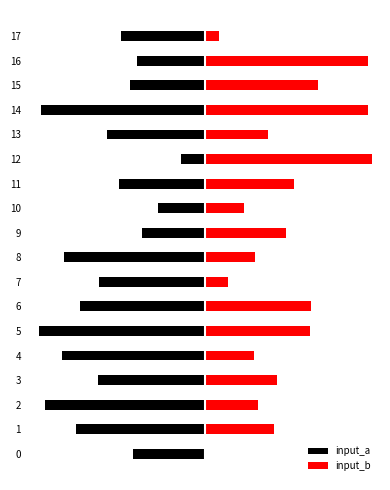

Reading left to right, extract all data points from this chart.

input_a: -54	-96	-119	-80	-107	-124	-93	-79	-105	-47	-35	-64	-18	-73	-122	-56	-51	-63
input_b: 0	51	39	53	36	78	79	17	37	60	29	66	124	47	121	84	121	10